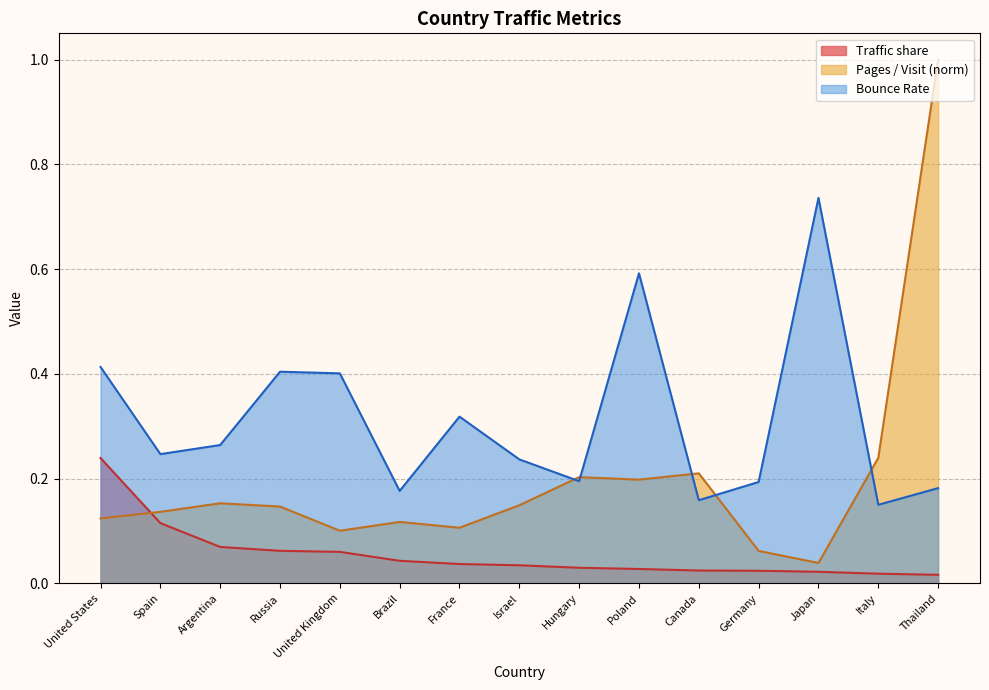

True or false: Bounce Rate has a value of 0.4 at Russia.

True